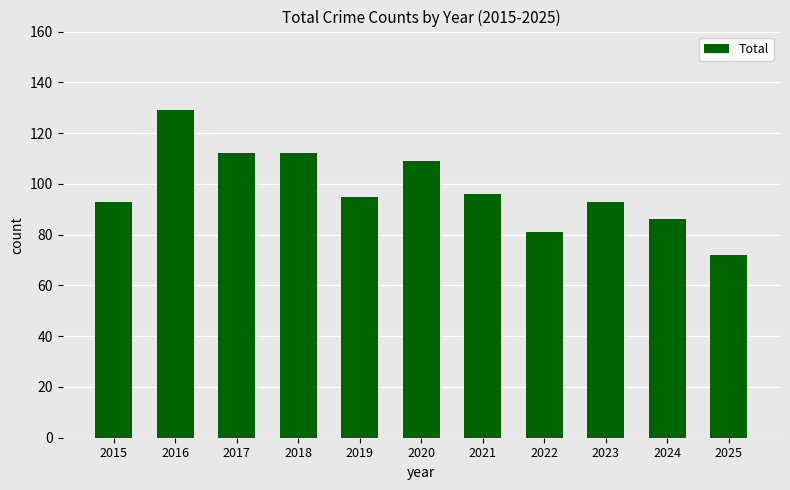

Which label corresponds to the largest value in the chart?

2016